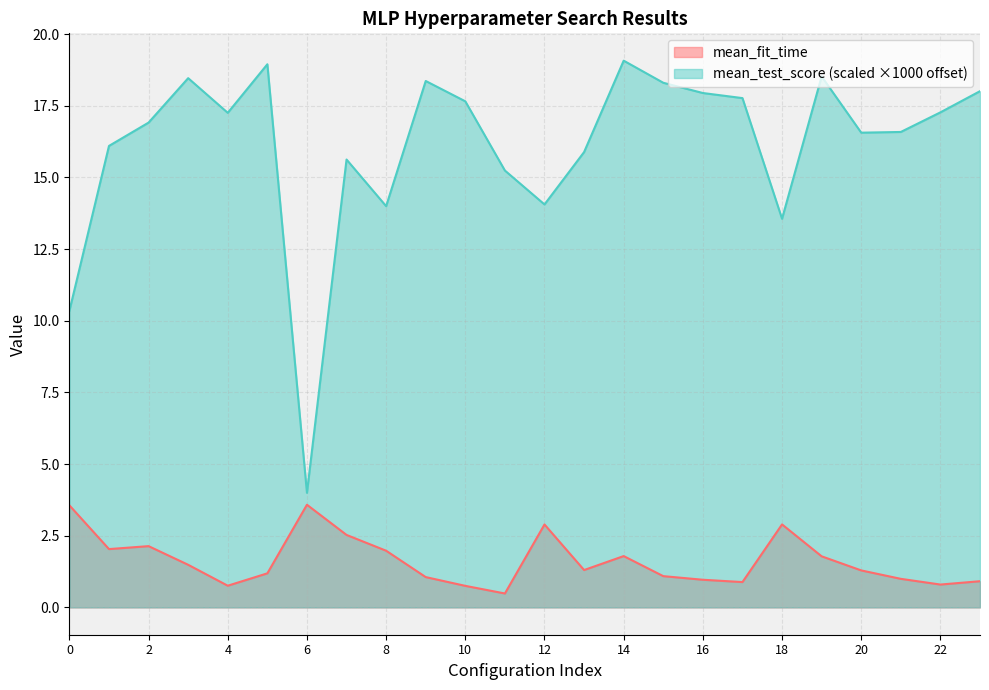

How many lines are shown in the chart?

2